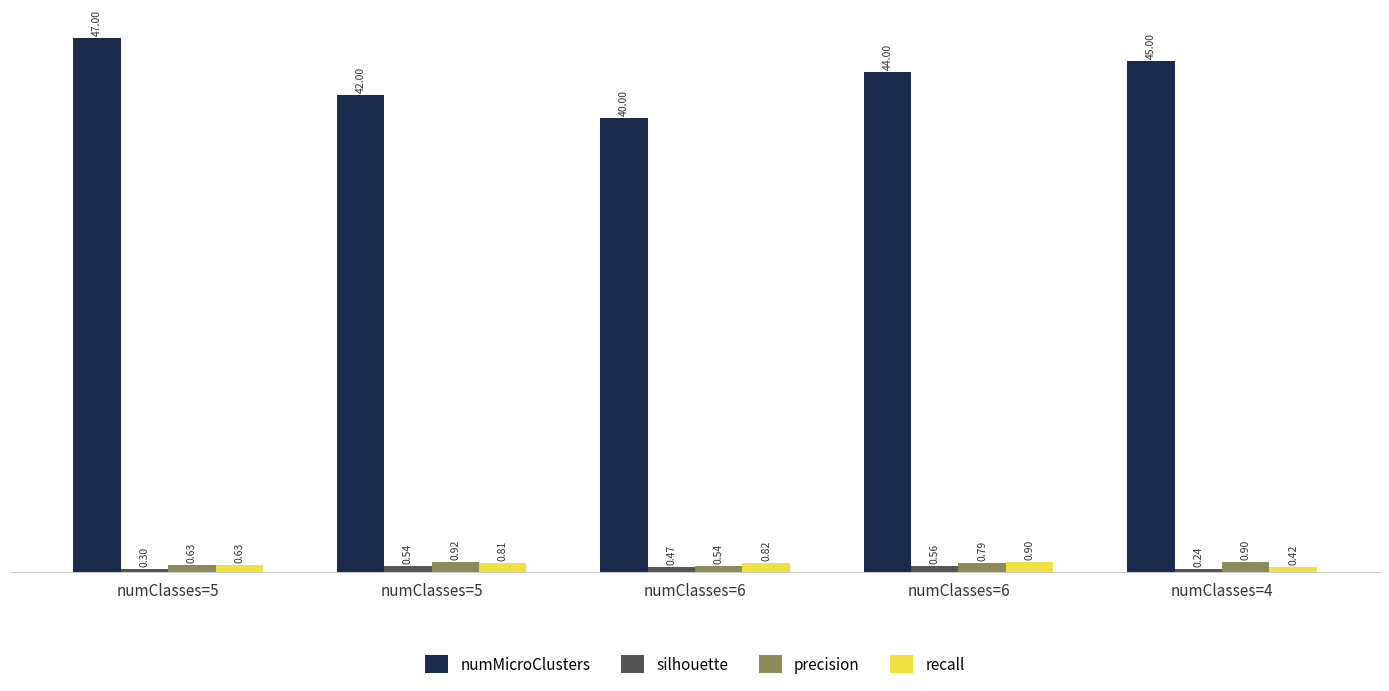

What is the average value of the recall series?

0.7